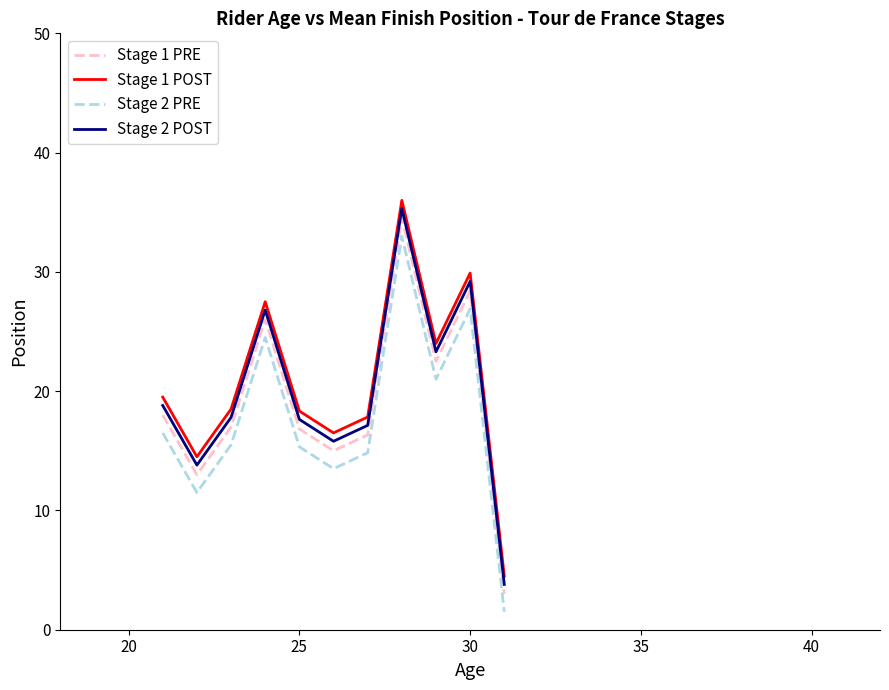

What is the minimum value shown in the chart?

1.5